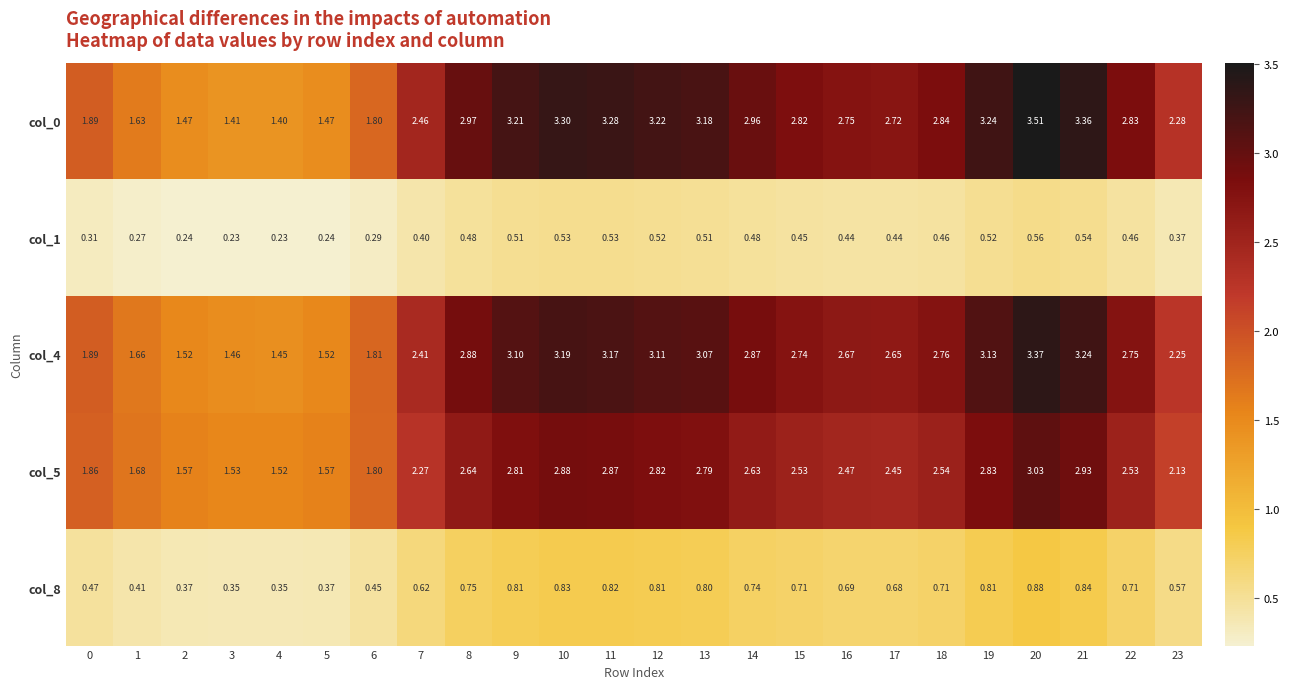

Is the value of col_5 at 5 greater than the value of col_8 at 17?

Yes